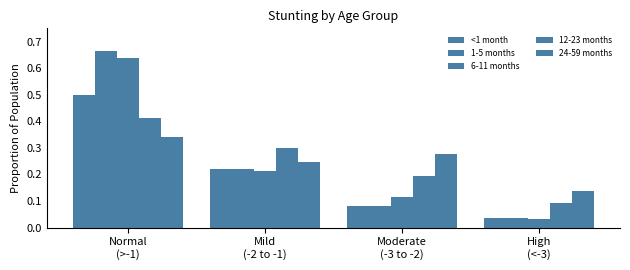

The <1 month series shows 0.0 at High
(<-3). True or false?

False